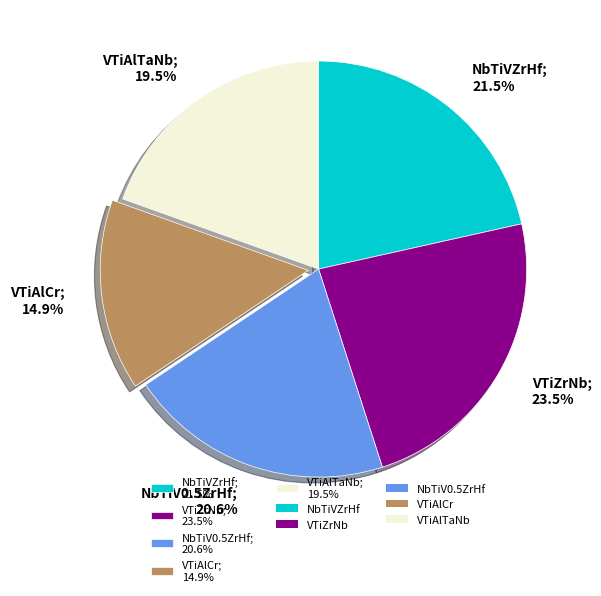

Combined, do VTiZrNb and NbTiVZrHf account for over 50%?

No